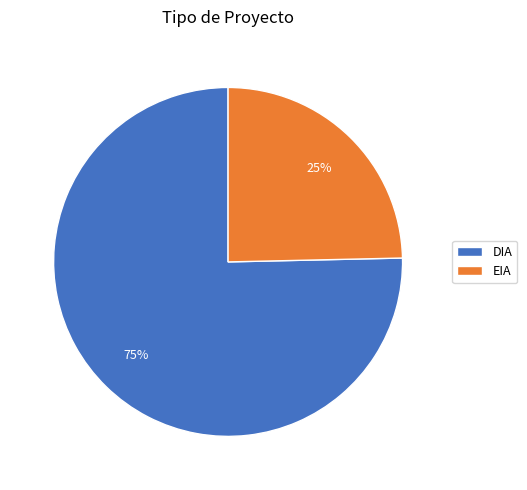

Rank the categories by value from lowest to highest.

EIA, DIA